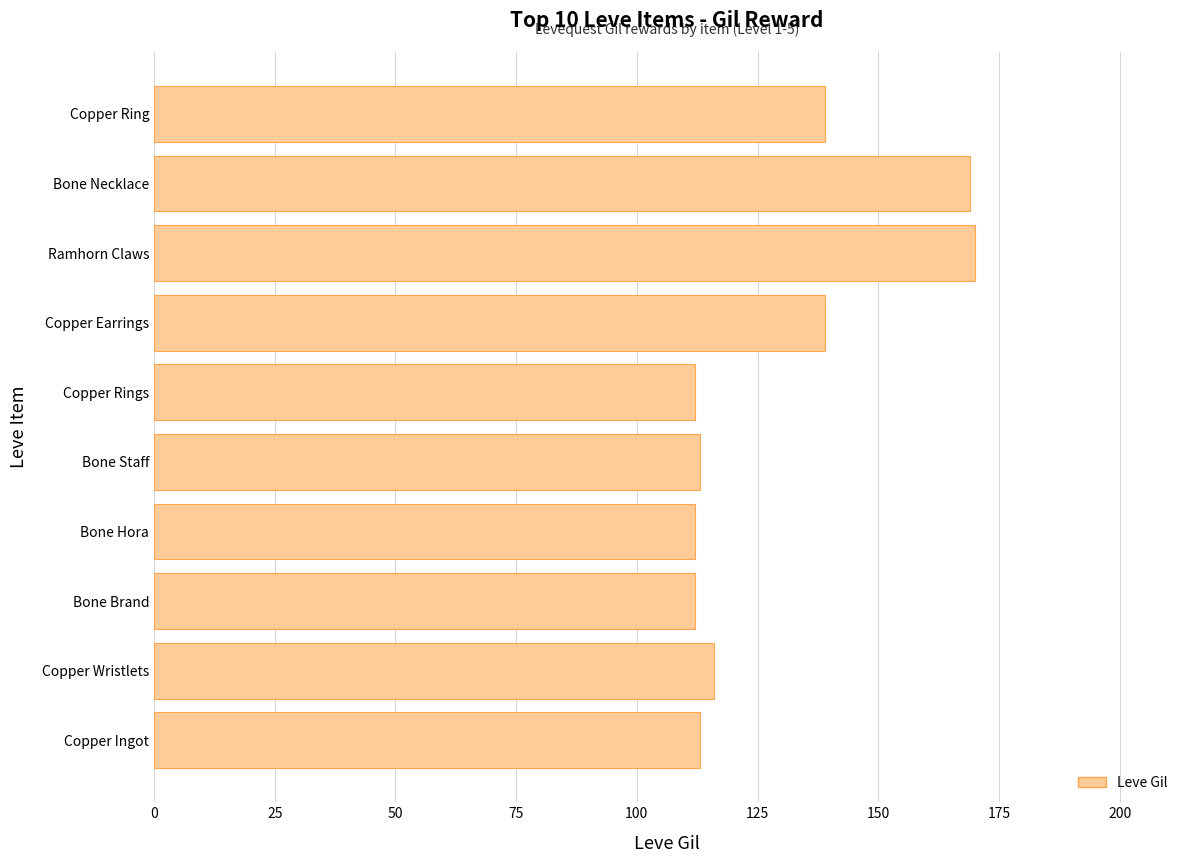

Is it true that the value at Bone Necklace is 169?

True